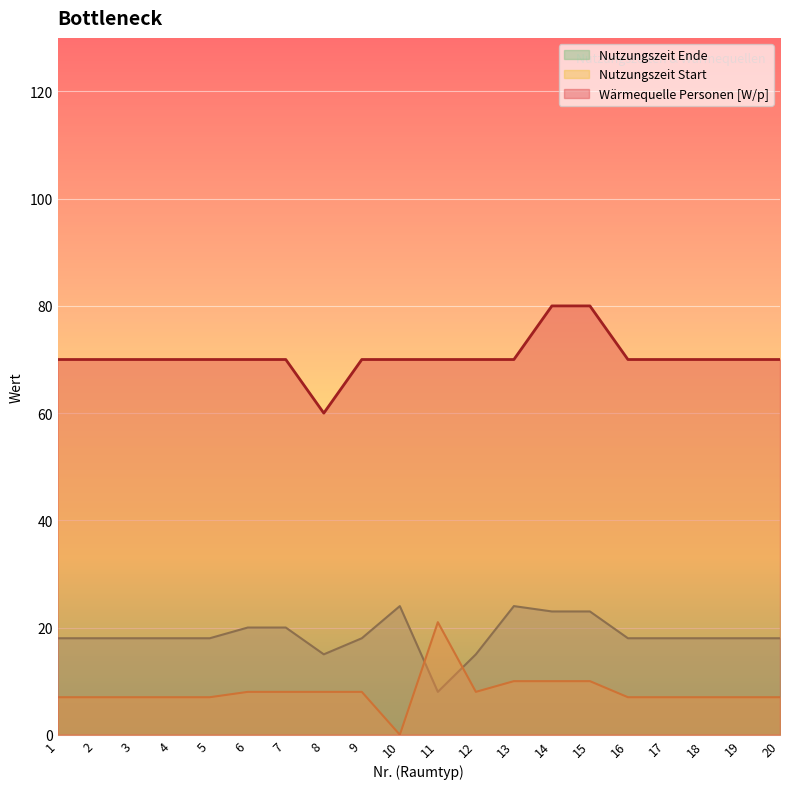

The Nutzungszeit Start series shows 8 at 12. True or false?

True